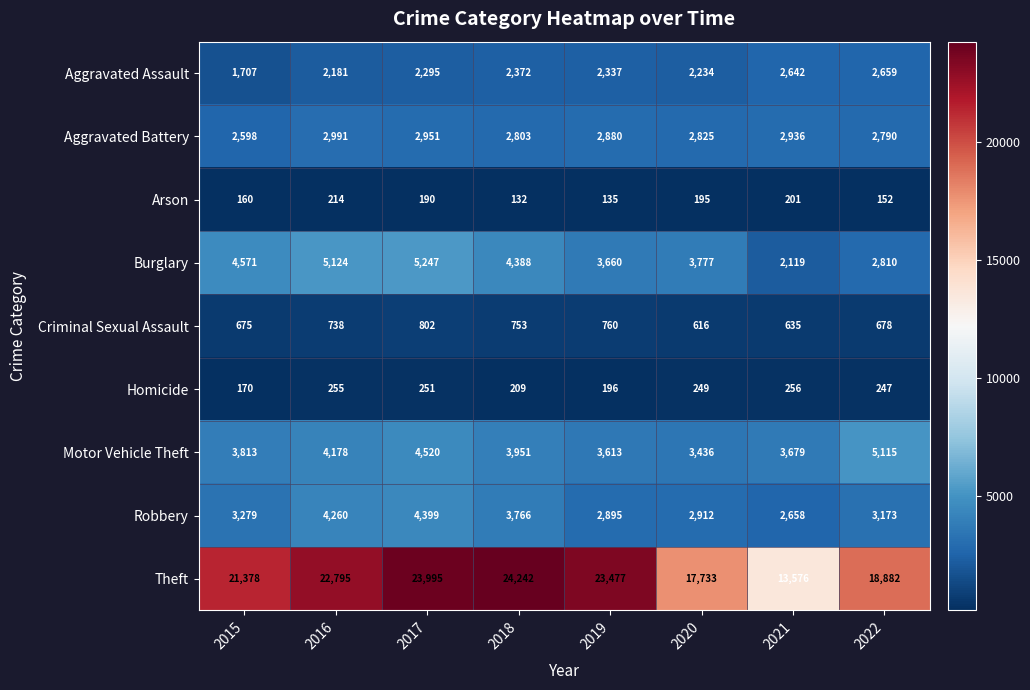

The value of Theft at 2016 is 12814. True or false?

False